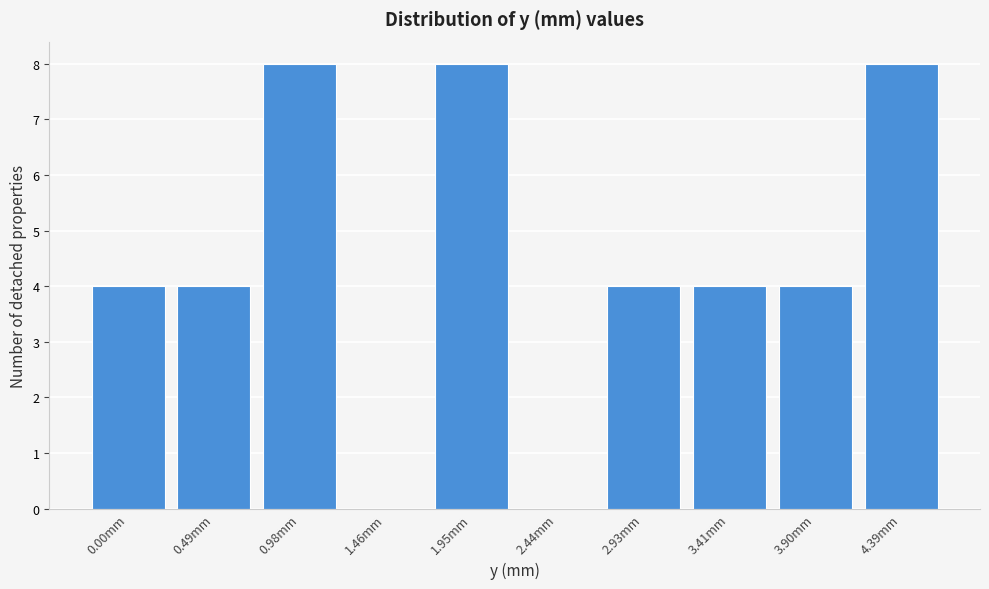

Reading left to right, list all the values displayed in this chart.

0.00mm=4	0.49mm=4	0.98mm=8	1.46mm=0	1.95mm=8	2.44mm=0	2.93mm=4	3.41mm=4	3.90mm=4	4.39mm=8